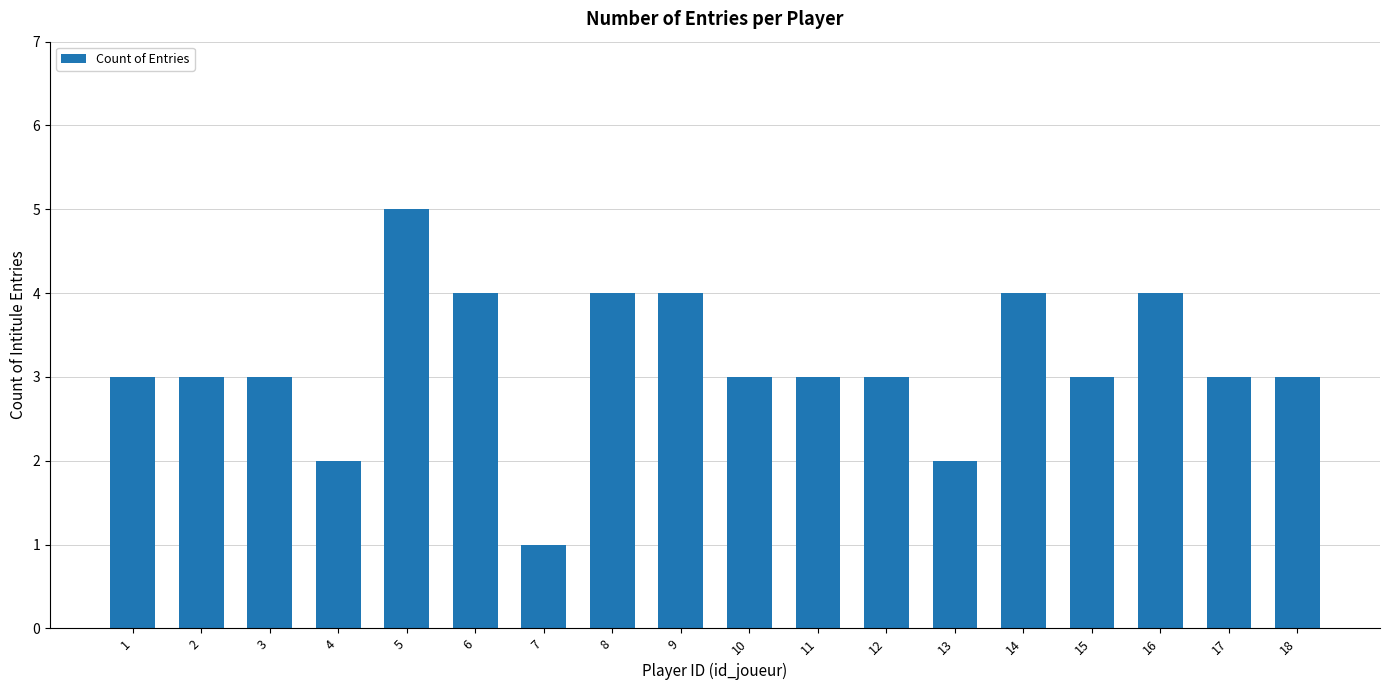

Is it true that the value at 3 is 5?

False